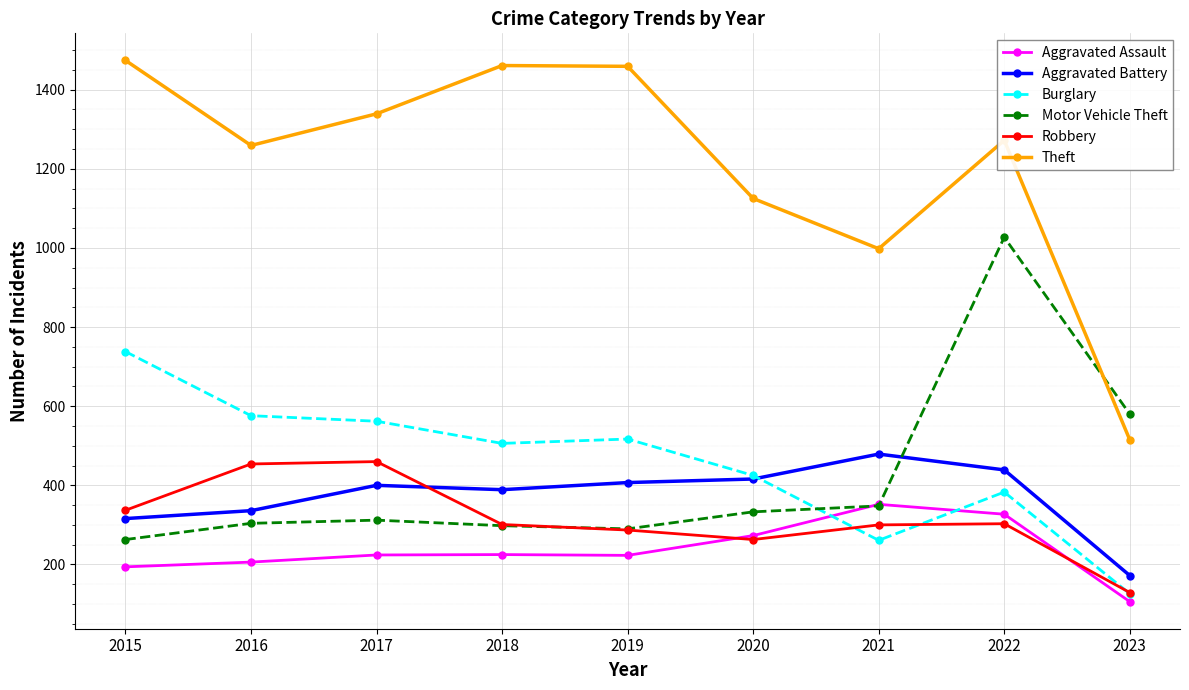

At which label is Motor Vehicle Theft closest to 645?

2023